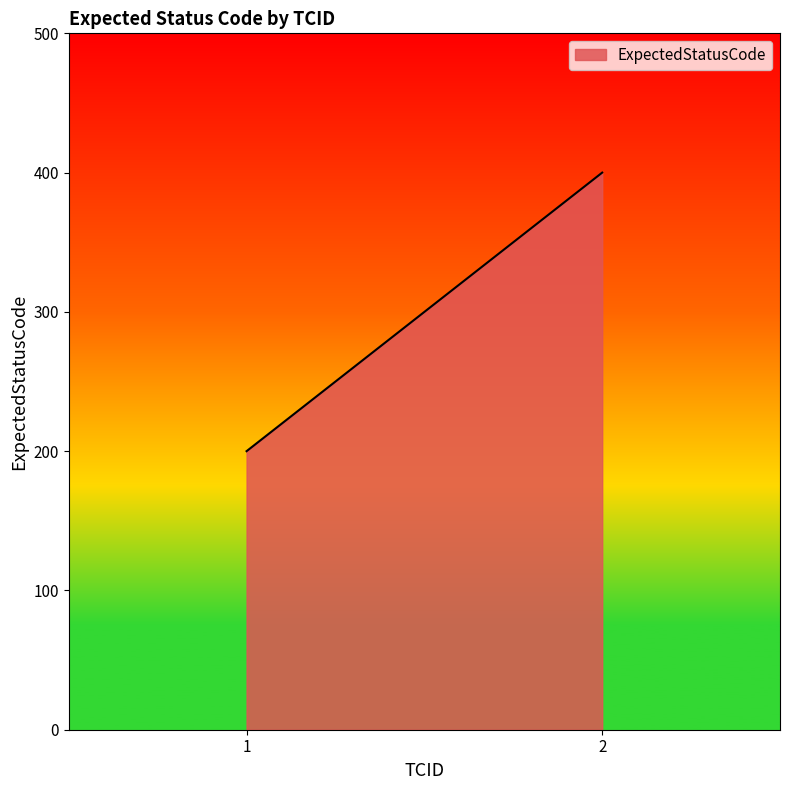

At which category does the chart reach its minimum across all series?

1